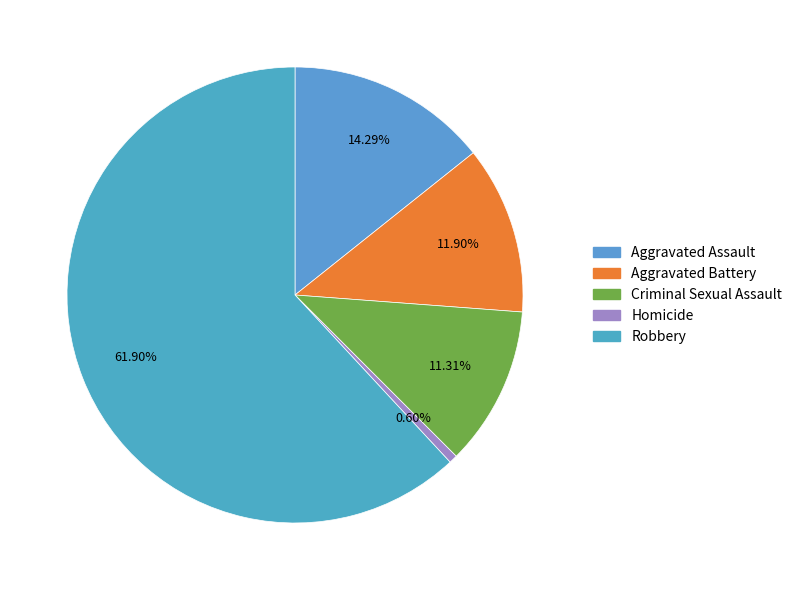

To the nearest percent, what percentage of the pie is Aggravated Assault?

14%